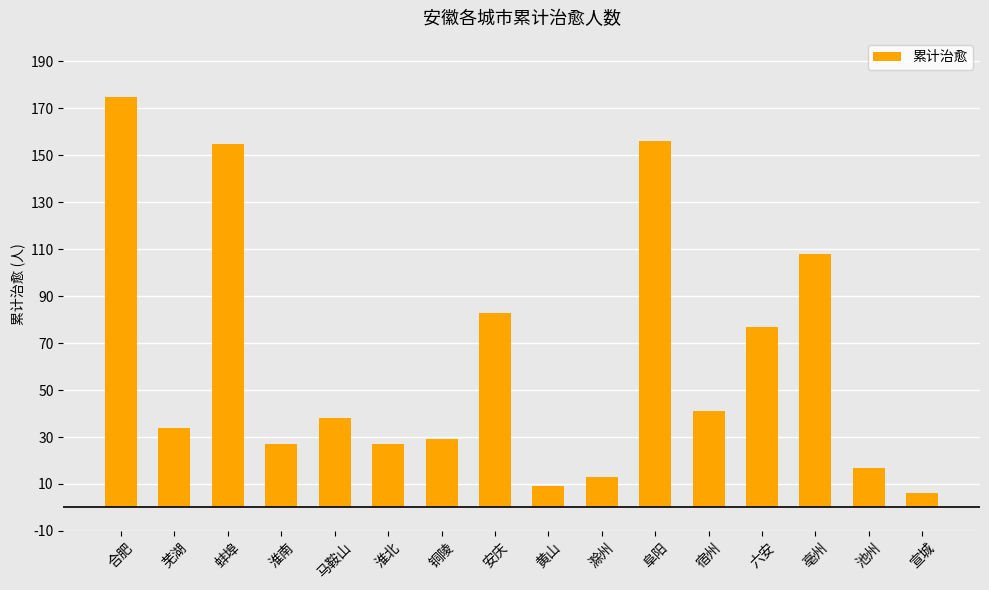

Where does the data first go above 38?

合肥